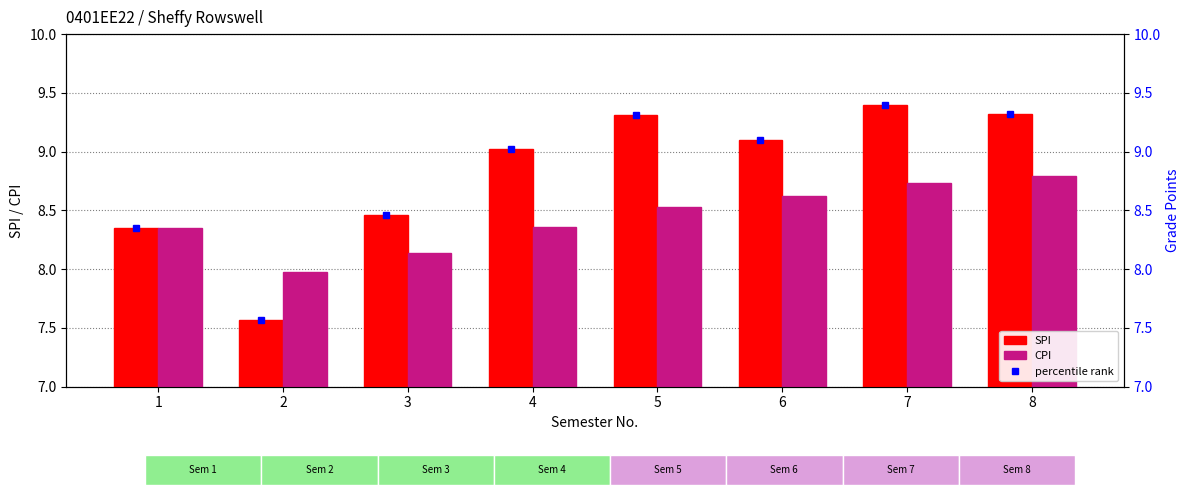

What is the sum of the SPI values at 4 and 2?

16.6